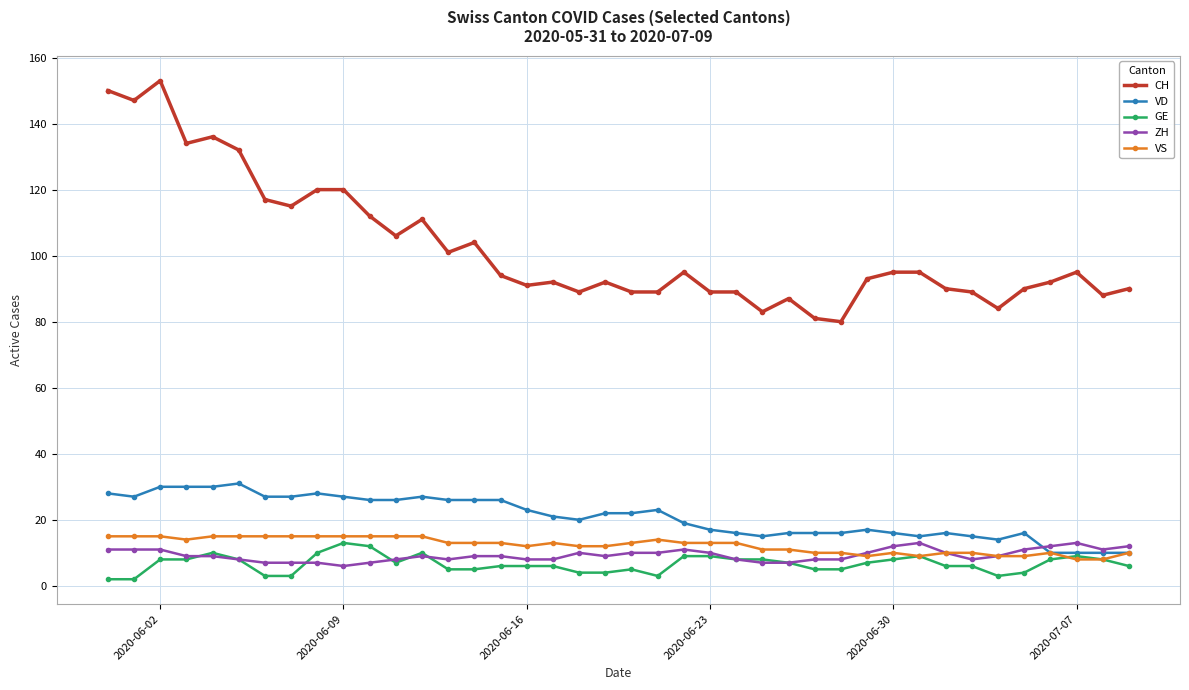

Count the number of categories in the chart.

40